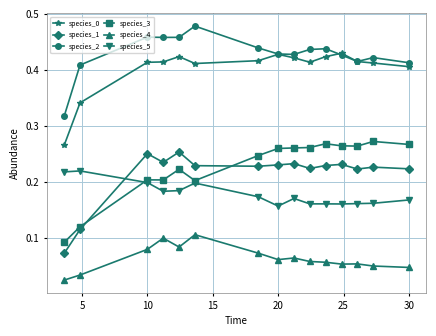

True or false: species_5 and species_4 intersect in this chart.

False